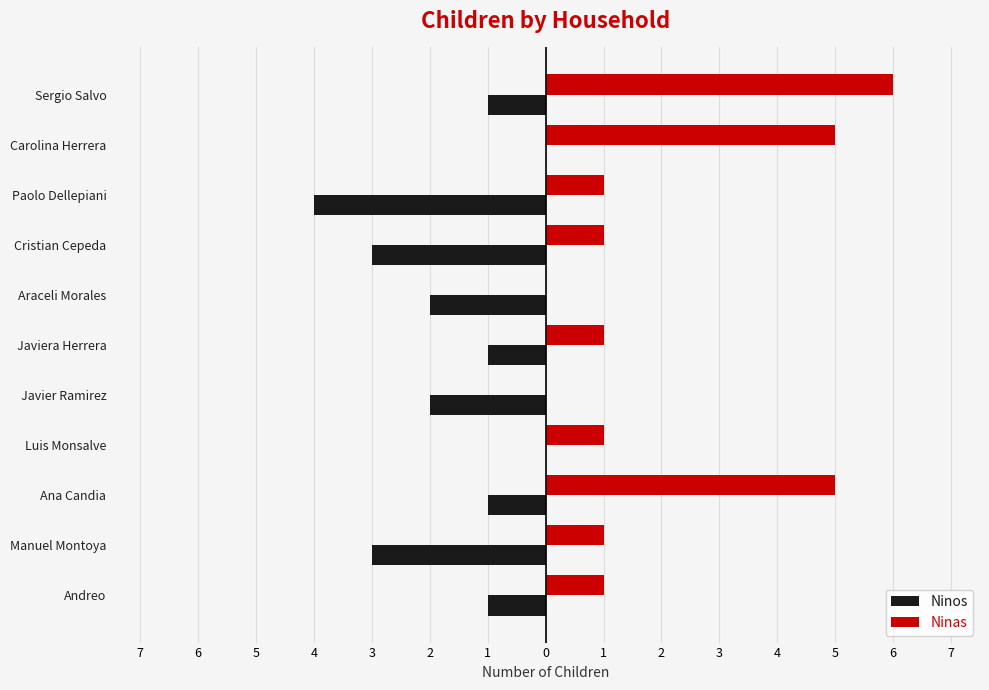

Count the Ninas values in the range 1 to 5.

8